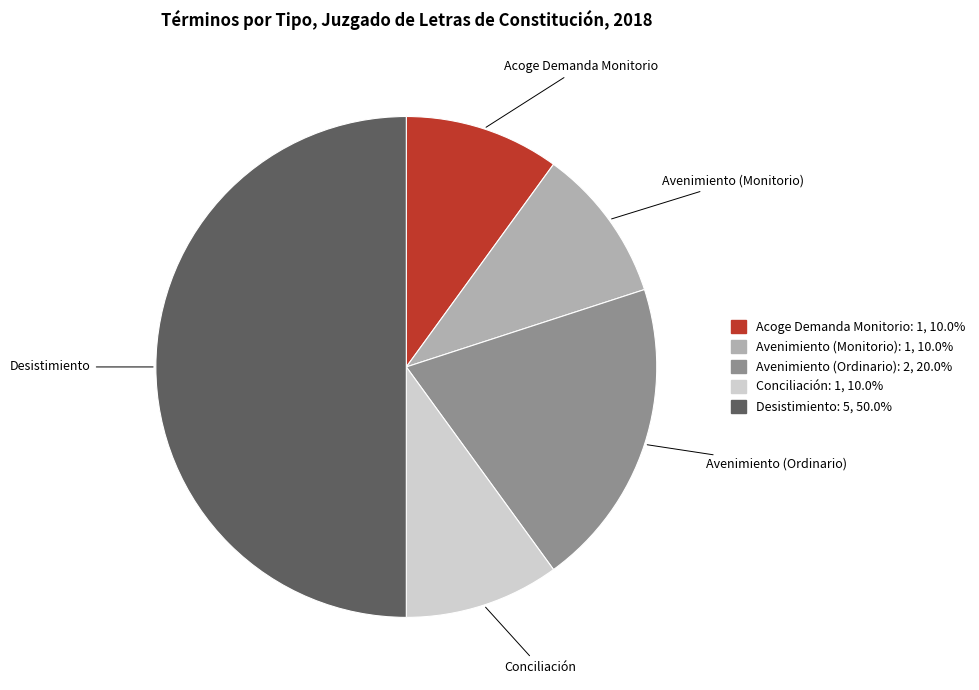

How many segments does this pie chart have?

5